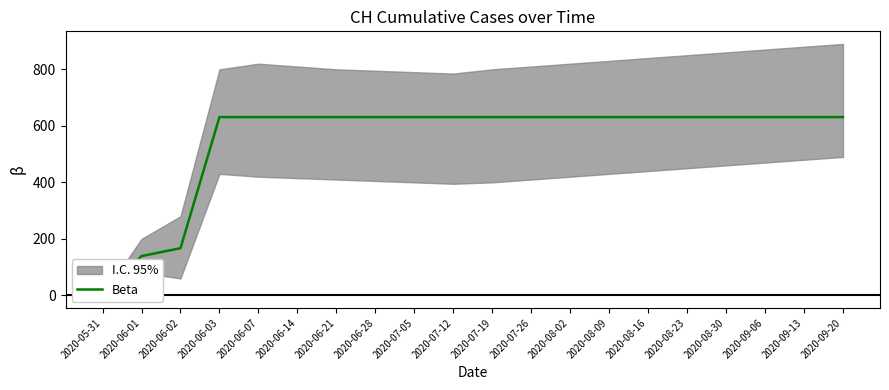

The value at 2020-07-12 is 631. True or false?

True